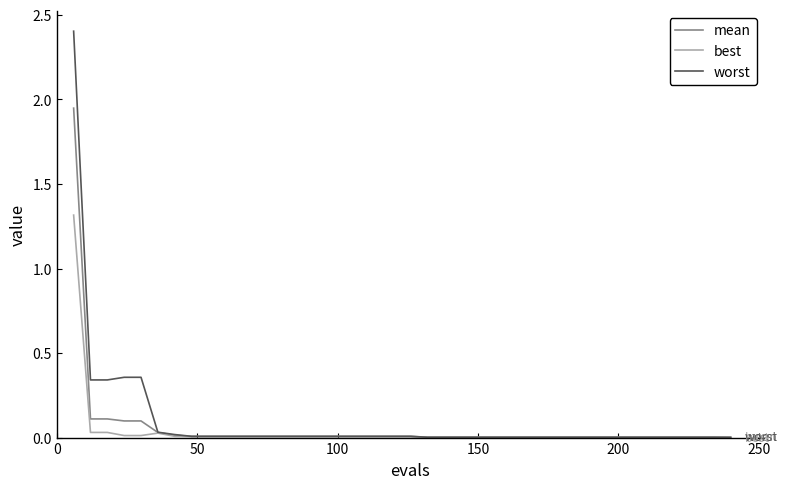

Which series has the largest range (max minus min)?

worst